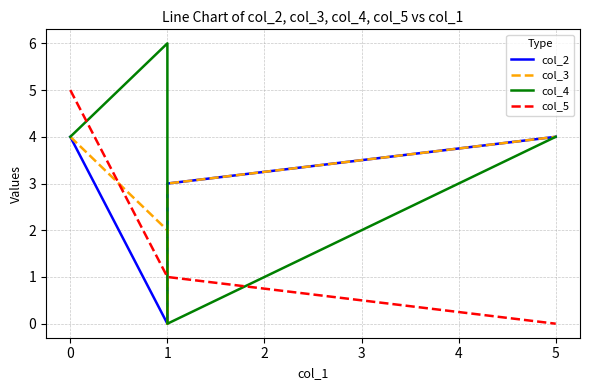

What are all the series names shown in the legend?

col_2, col_3, col_4, col_5